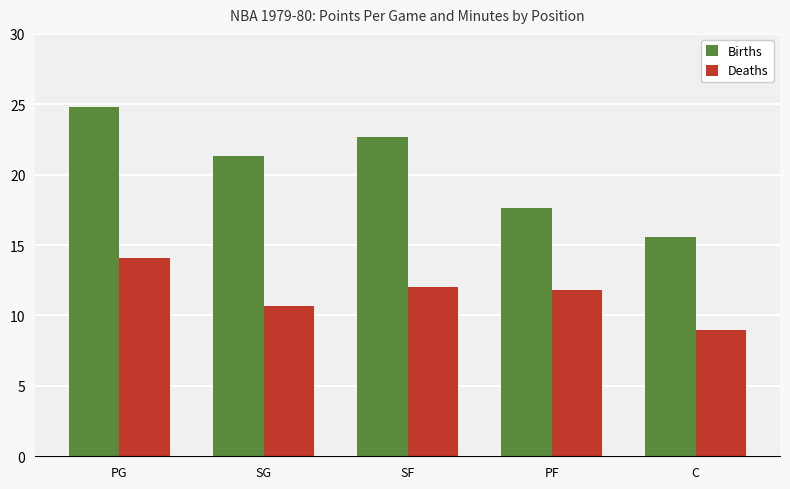

Where is Deaths nearest to the value 11?

SG